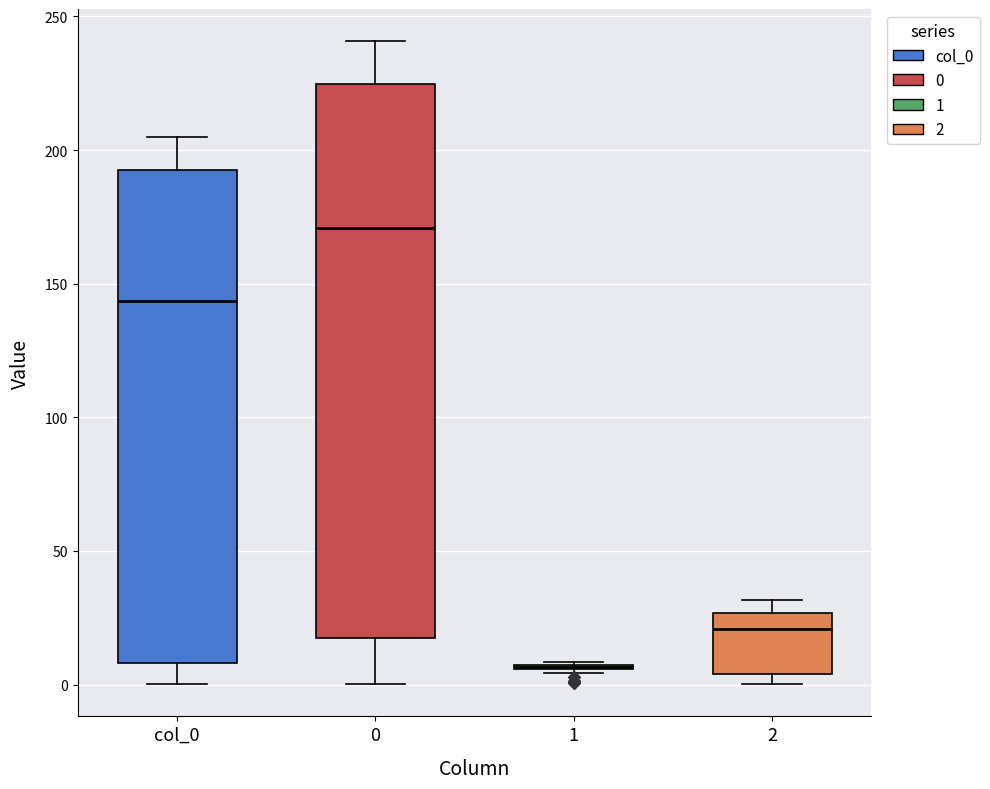

Which box is the tallest, from its lower edge to its upper edge?

0